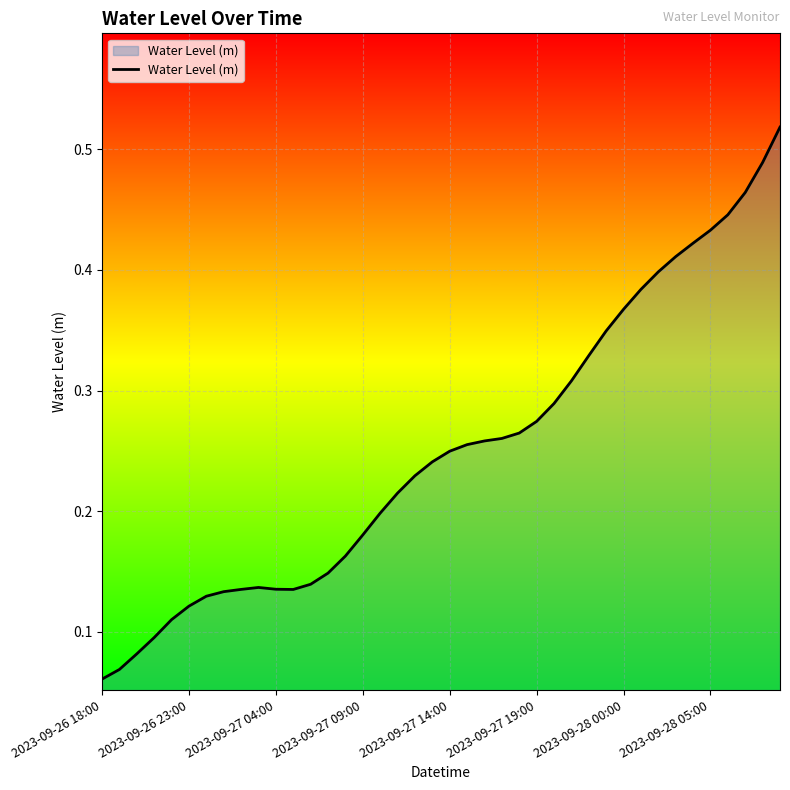

At which label is the value closest to 0?

2023-09-26 18:00